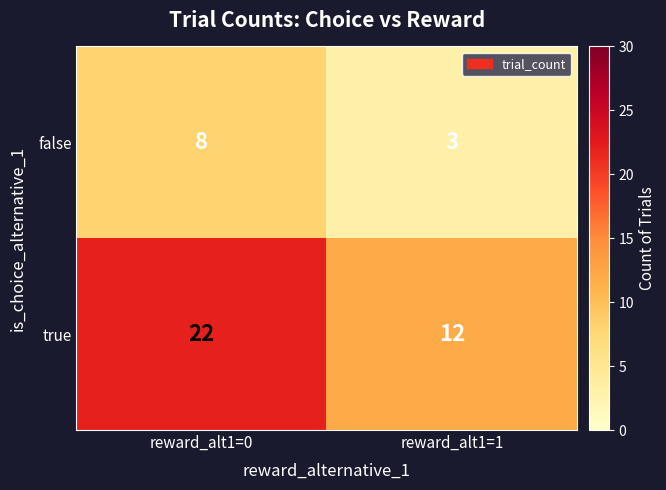

What is the average value of the true series?

17